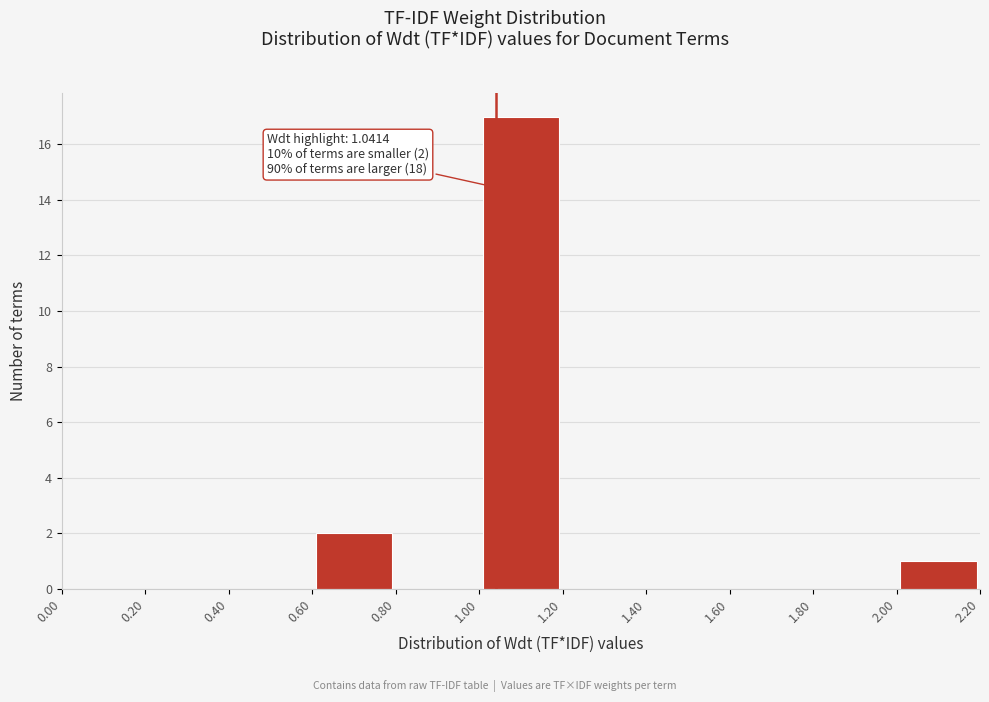

Which range on the x-axis has the tallest bar?

1.00 to 1.20